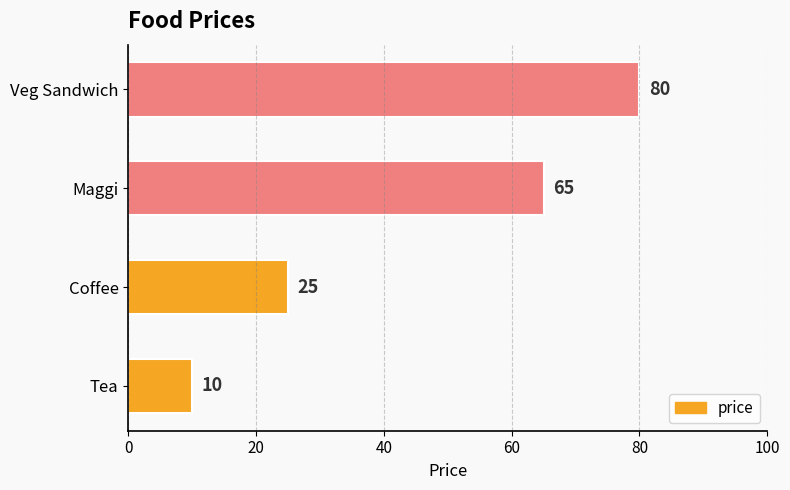

How many data points are less than 65?

2